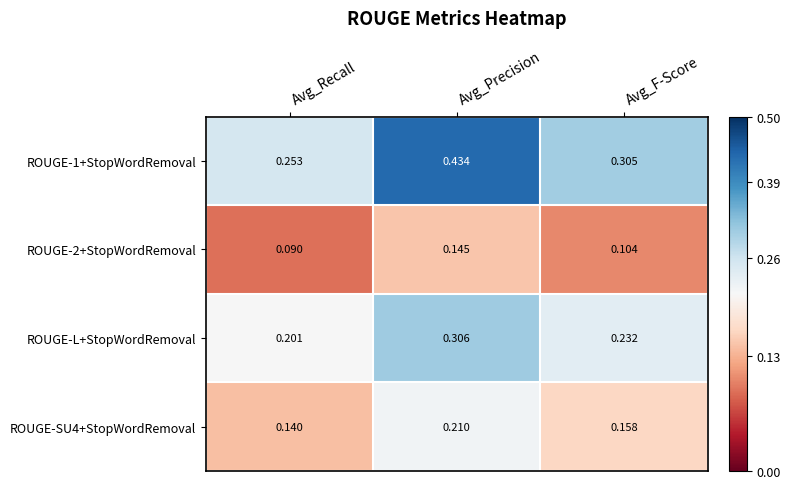

Which series has the widest spread of values?

ROUGE-1+StopWordRemoval